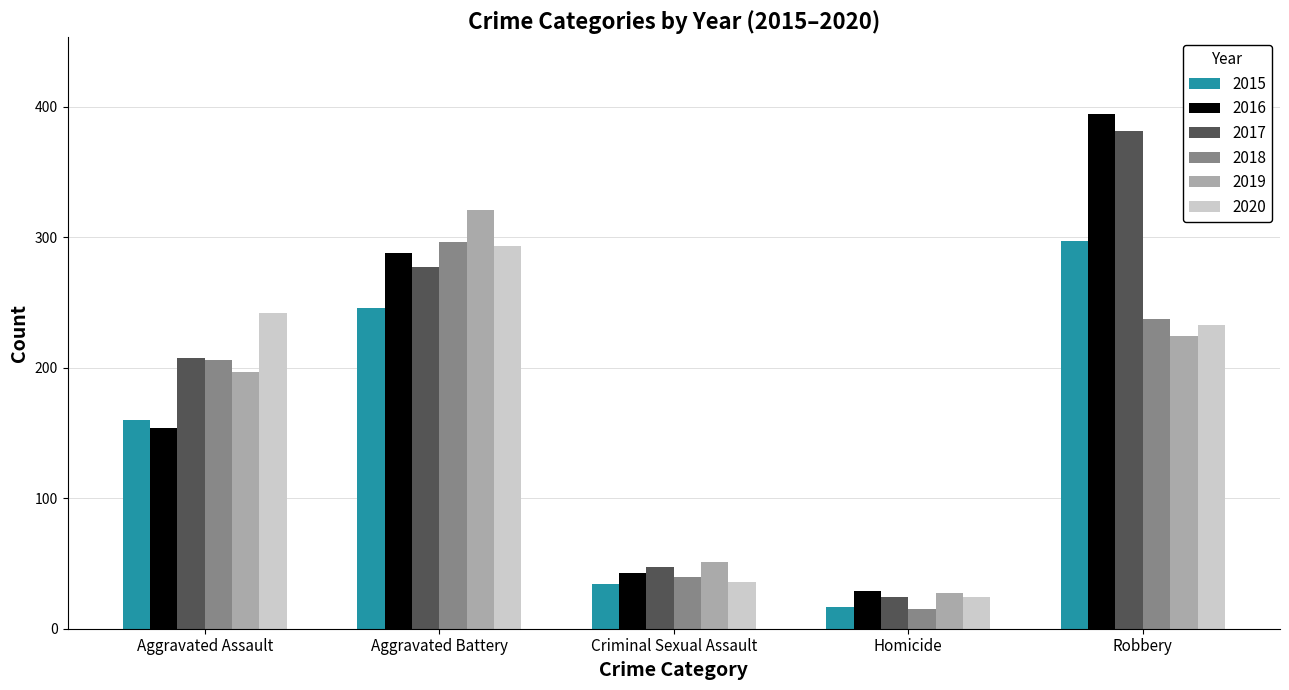

What is the label of the 5th bar from the left?

Robbery